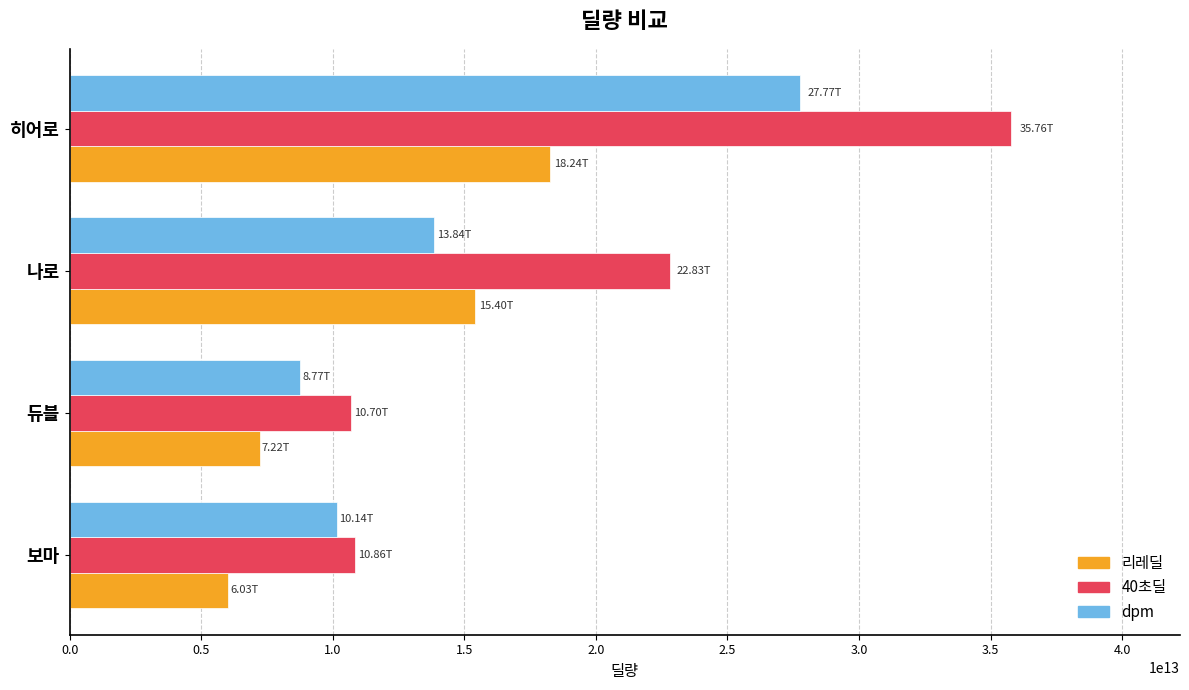

Where is 리레딜 nearest to the value 12136695532245?

나로